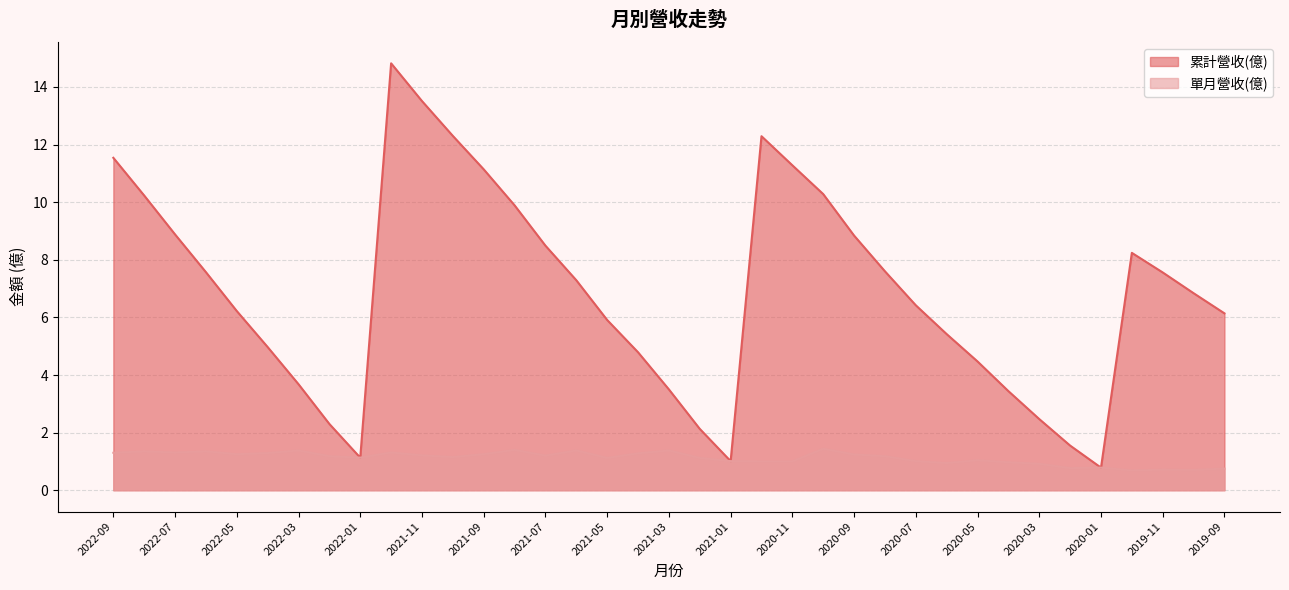

List the series in order of their peak value, highest first.

累計營收(億), 單月營收(億)